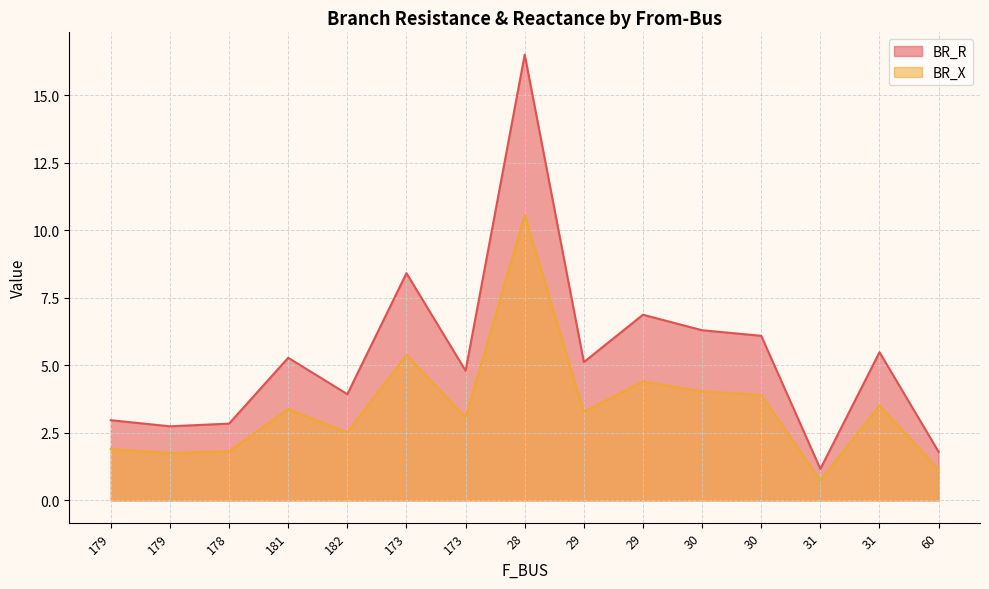

At which category does BR_R reach its first local peak?

181